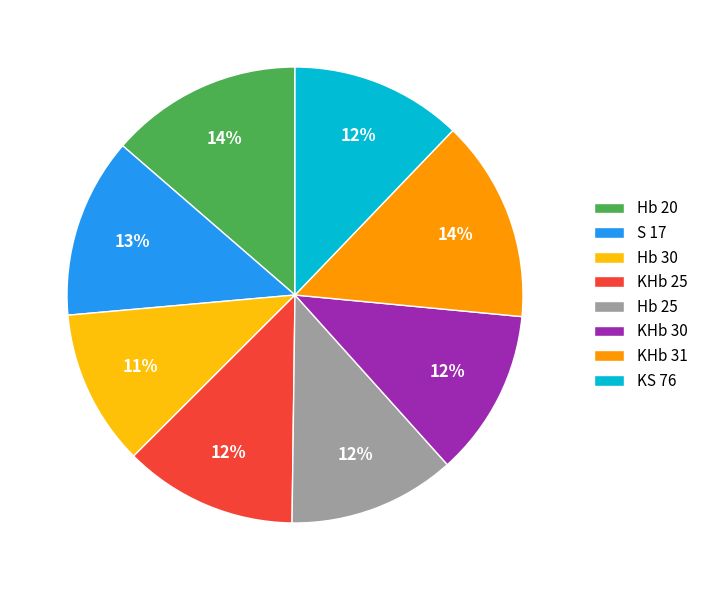

What is the ratio of the value at S 17 to the value at KHb 31?

0.9